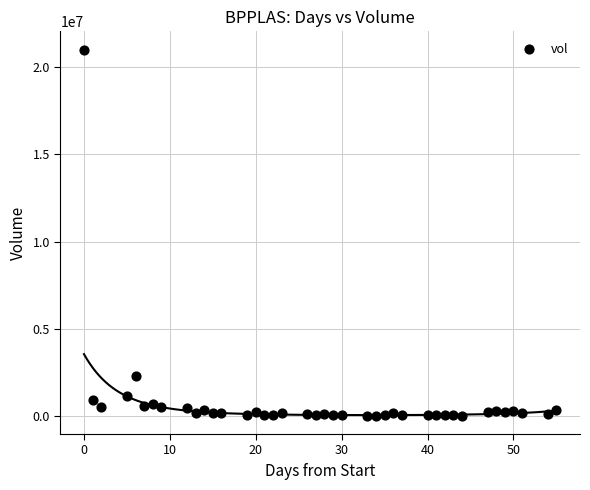

What Y value in the scatter plot is closest to 10509070?

2302199